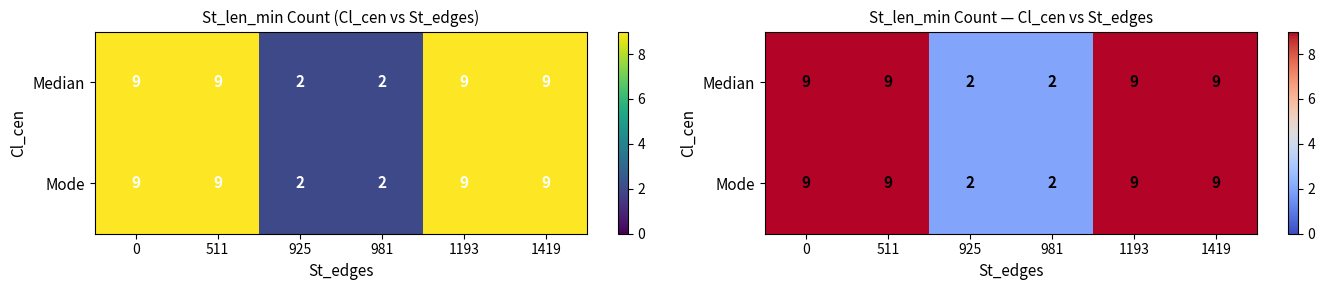

Is it true that Median equals 3 at 925?

False